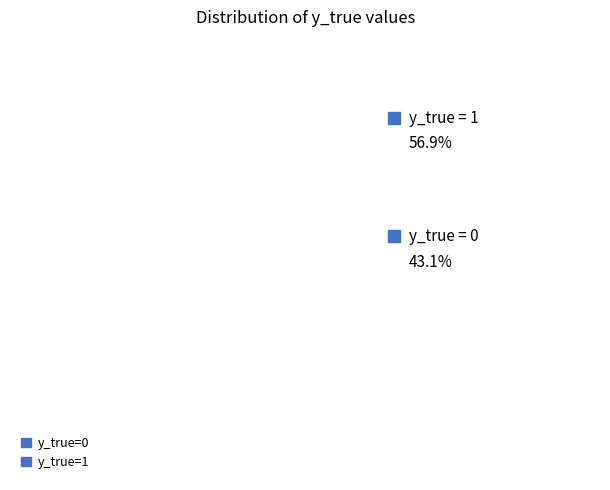

How many segments does this pie chart have?

2